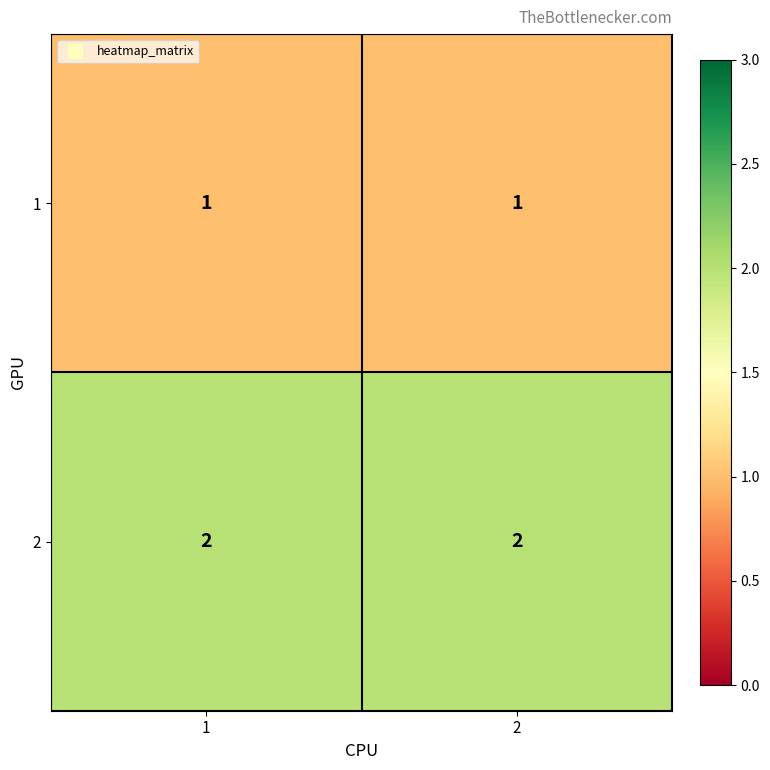

List the series in order of their peak value, lowest first.

1, 2